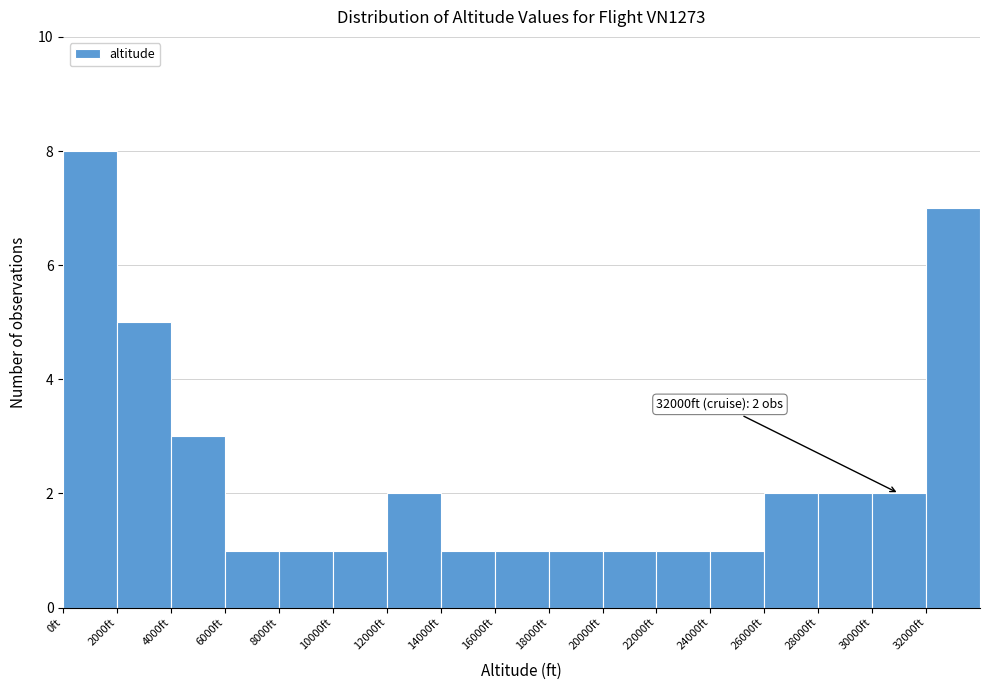

Which range on the x-axis has the tallest bar?

0 to 2000